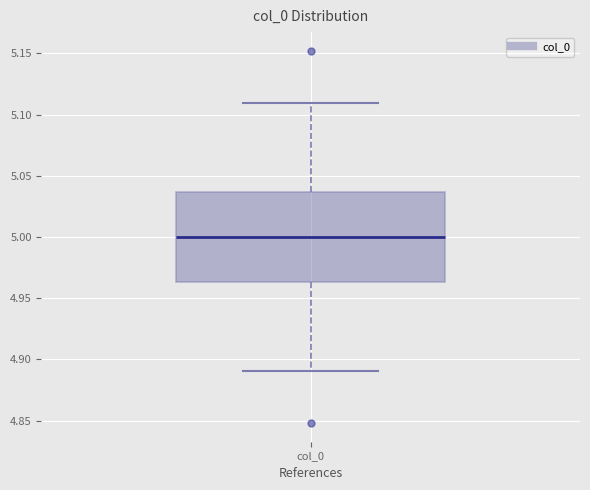

Where does the upper whisker of the box for col_0 end on the y-axis? The values are not printed on the chart, so give them approximately, as read against the axis.

5.110